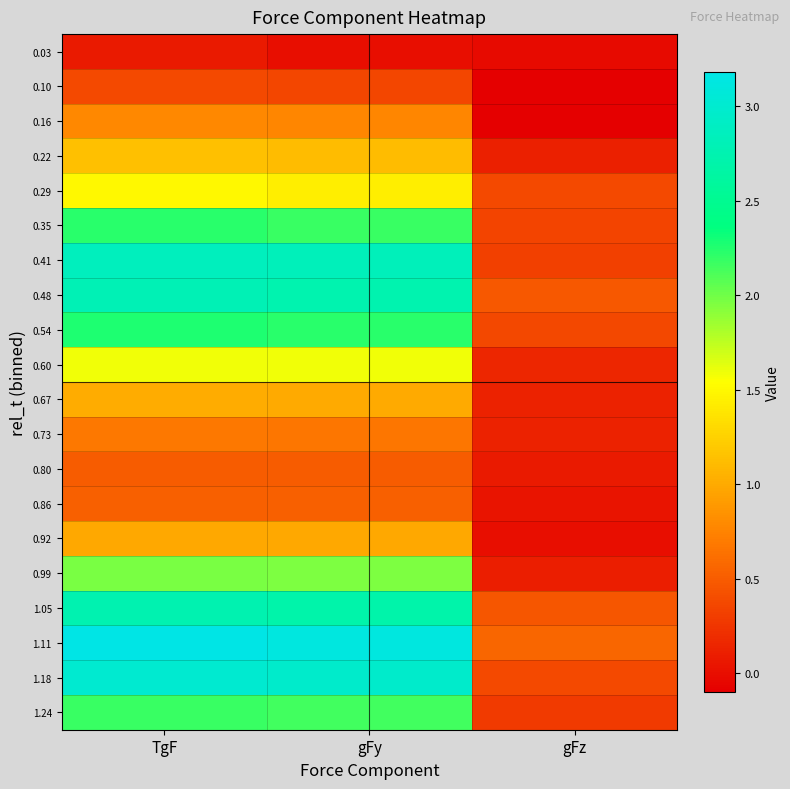

Reading right to left, what are all the values shown in this chart?

0.03: gFz=-0.0	gFy=0.0	TgF=0.1
0.10: gFz=-0.1	gFy=0.4	TgF=0.4
0.16: gFz=-0.1	gFy=0.8	TgF=0.8
0.22: gFz=0.1	gFy=1.1	TgF=1.1
0.29: gFz=0.4	gFy=1.4	TgF=1.5
0.35: gFz=0.3	gFy=2.2	TgF=2.2
0.41: gFz=0.3	gFy=2.8	TgF=2.9
0.48: gFz=0.5	gFy=2.7	TgF=2.8
0.54: gFz=0.4	gFy=2.2	TgF=2.3
0.60: gFz=0.2	gFy=1.6	TgF=1.6
0.67: gFz=0.1	gFy=1.0	TgF=1.0
0.73: gFz=0.1	gFy=0.7	TgF=0.7
0.80: gFz=0.1	gFy=0.5	TgF=0.5
0.86: gFz=0.0	gFy=0.5	TgF=0.5
0.92: gFz=0.0	gFy=1.0	TgF=1.0
0.99: gFz=0.1	gFy=2.0	TgF=2.0
1.05: gFz=0.5	gFy=2.7	TgF=2.8
1.11: gFz=0.6	gFy=3.1	TgF=3.2
1.18: gFz=0.4	gFy=3.0	TgF=3.0
1.24: gFz=0.3	gFy=2.1	TgF=2.2